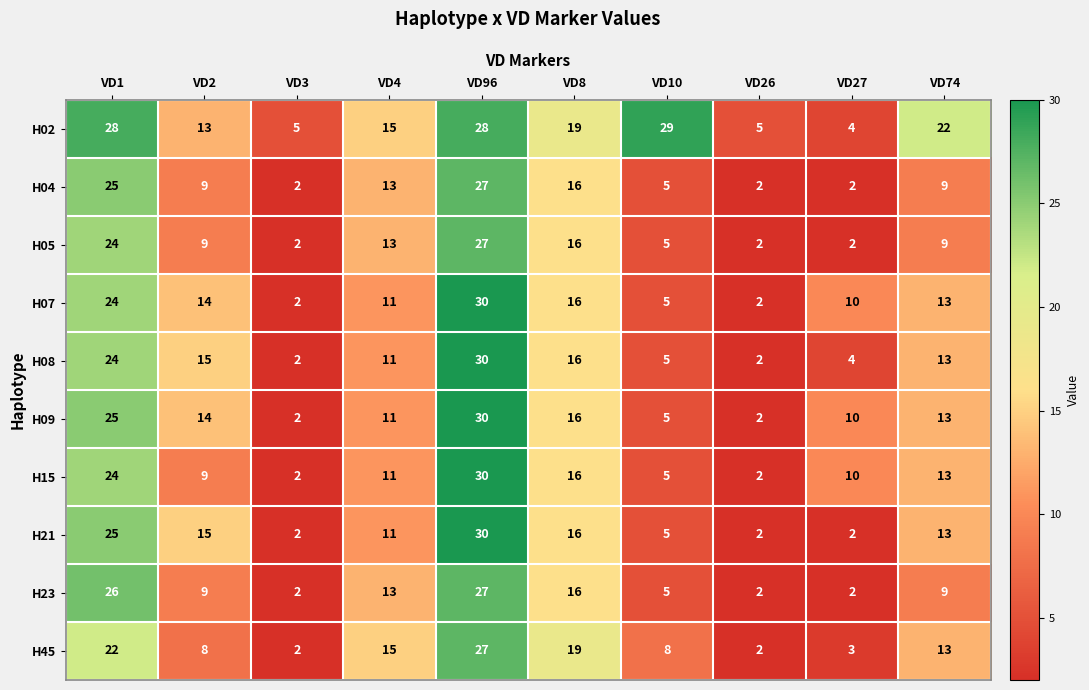

True or false: H04 has a value of 12 at VD74.

False